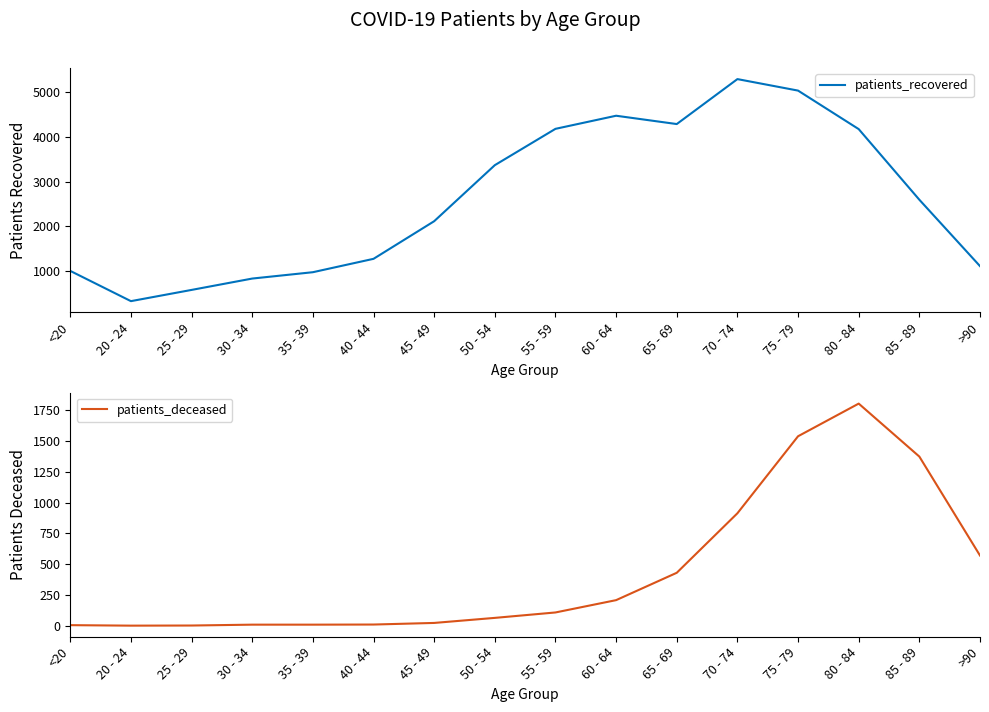

The value of patients_deceased at 55 - 59 is 108. True or false?

True